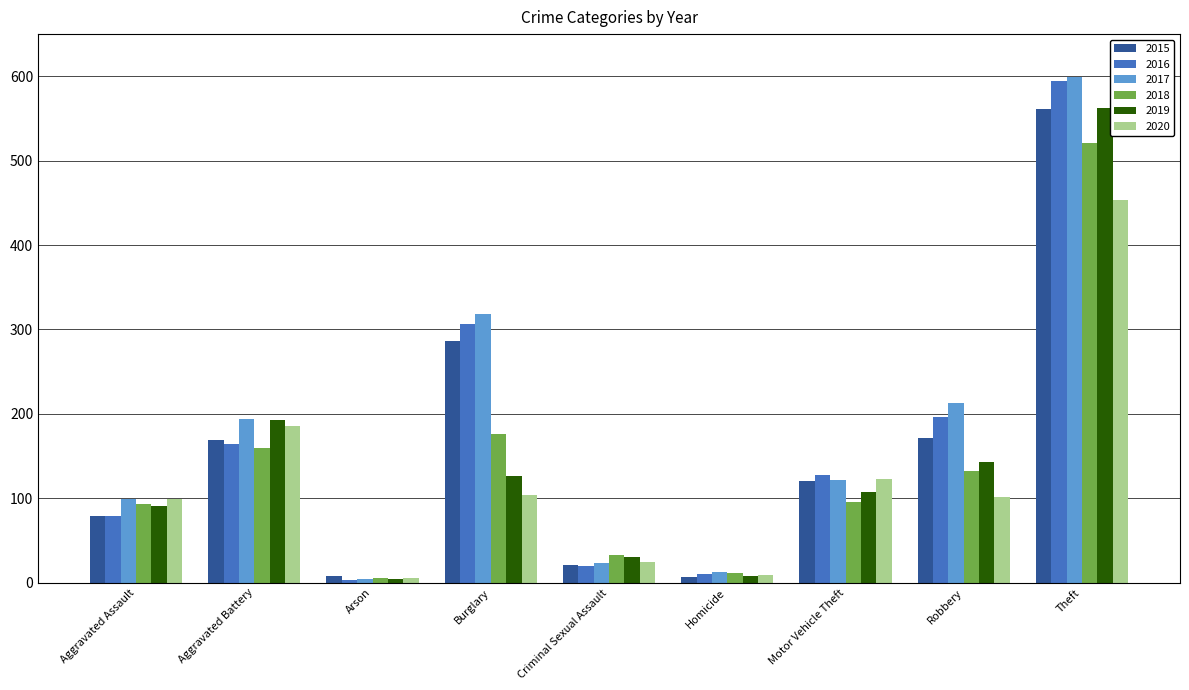

The value of 2017 at Aggravated Battery is 307. True or false?

False